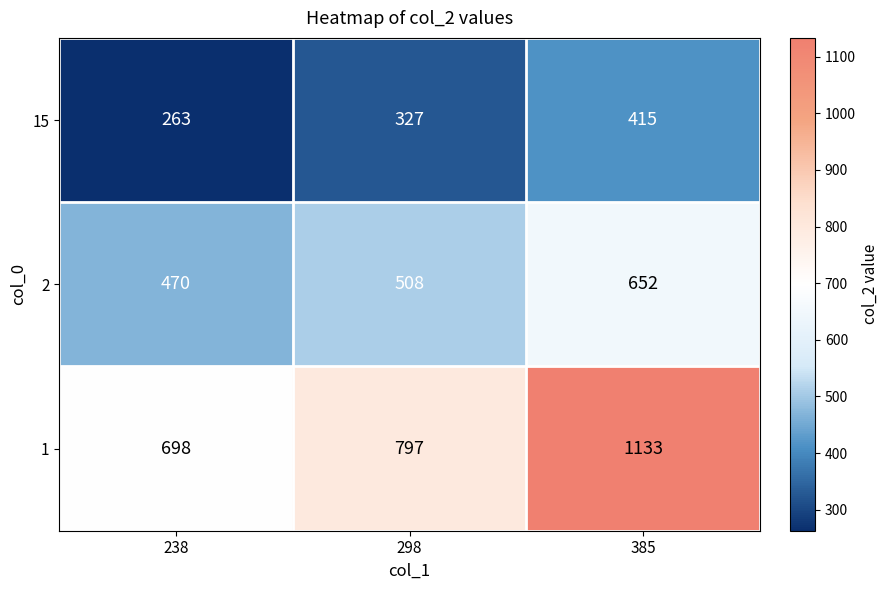

The value of 2 at 298 is 508. True or false?

True